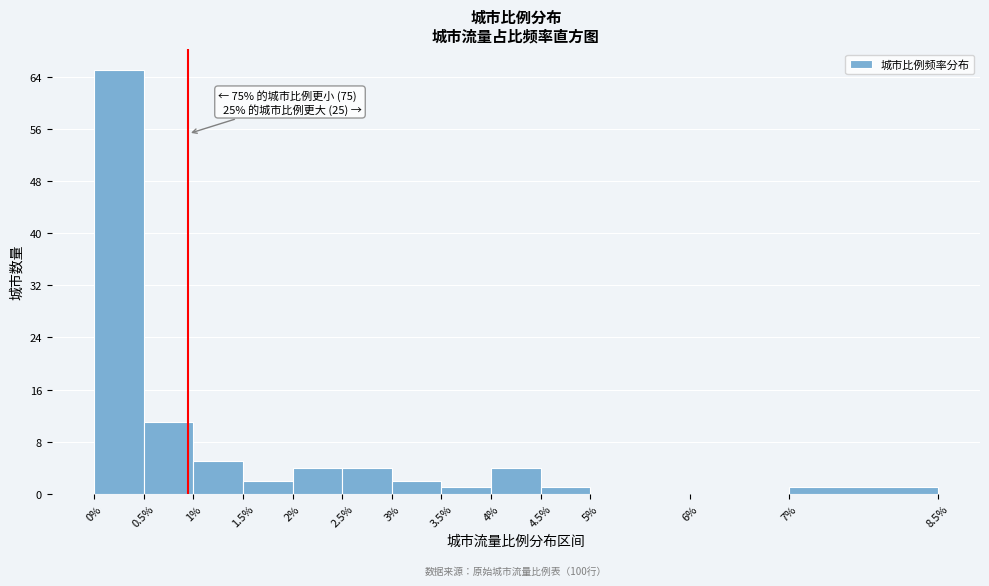

Which range on the x-axis has the tallest bar?

0% to 0.5%